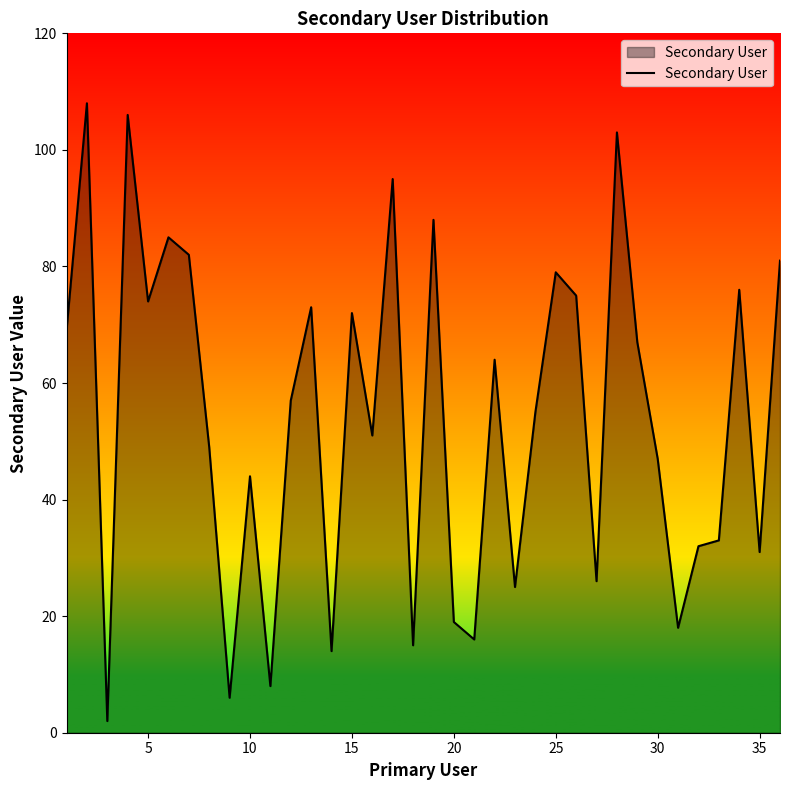

How many interior local peaks (higher than both neighbors) does the data have?

12